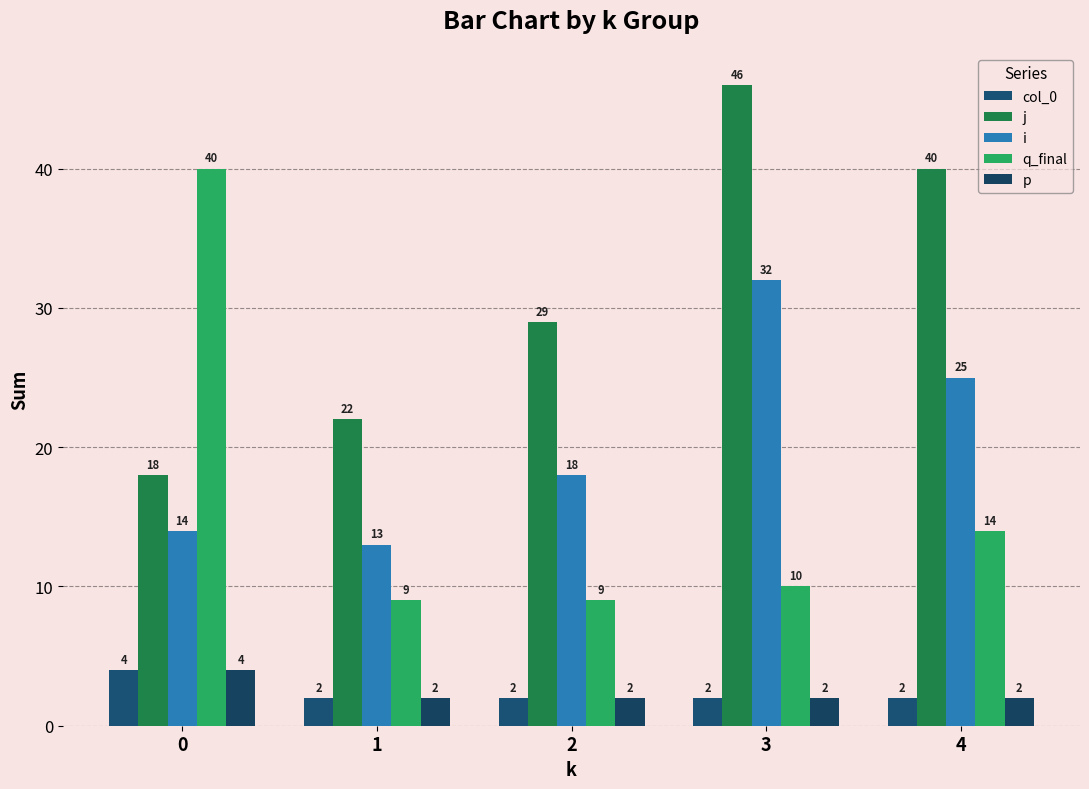

List the series in order of their peak value, lowest first.

col_0, p, i, q_final, j